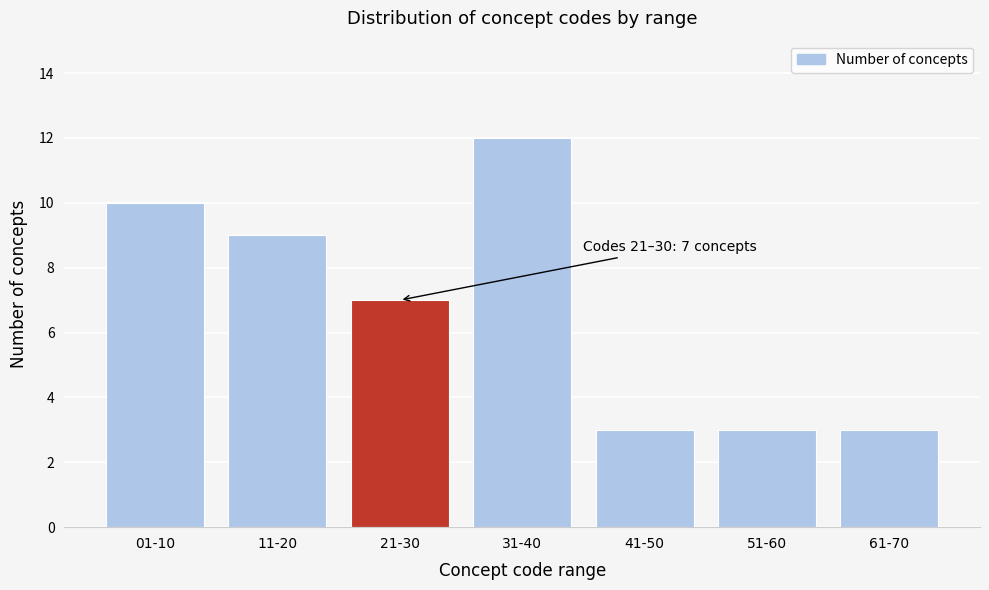

Reading left to right, transcribe all the data shown in this chart.

10	9	7	12	3	3	3